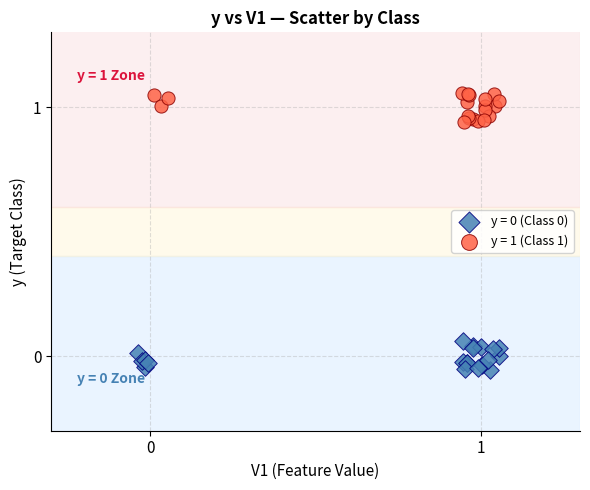

Which series contains the highest Y value?

y = 1 (Class 1)